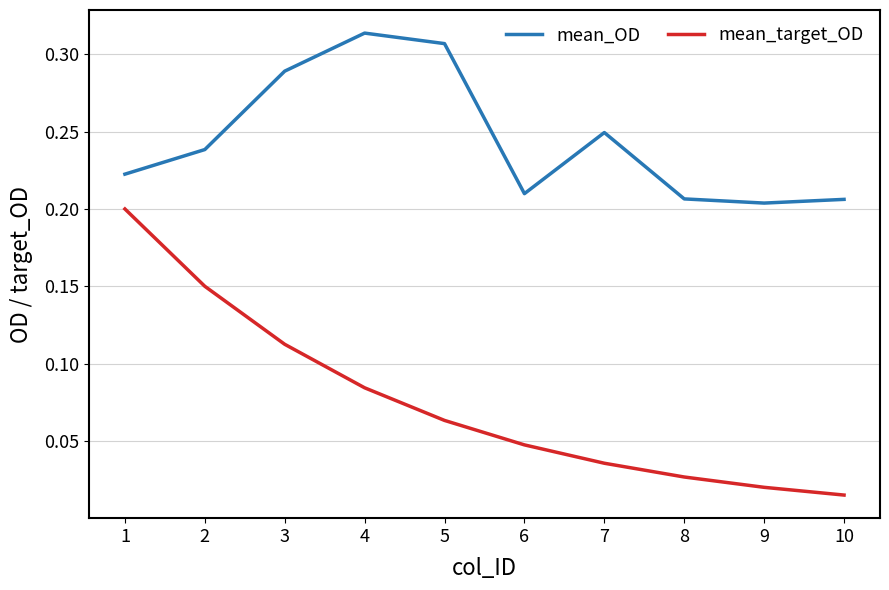

True or false: mean_target_OD and mean_OD intersect in this chart.

False